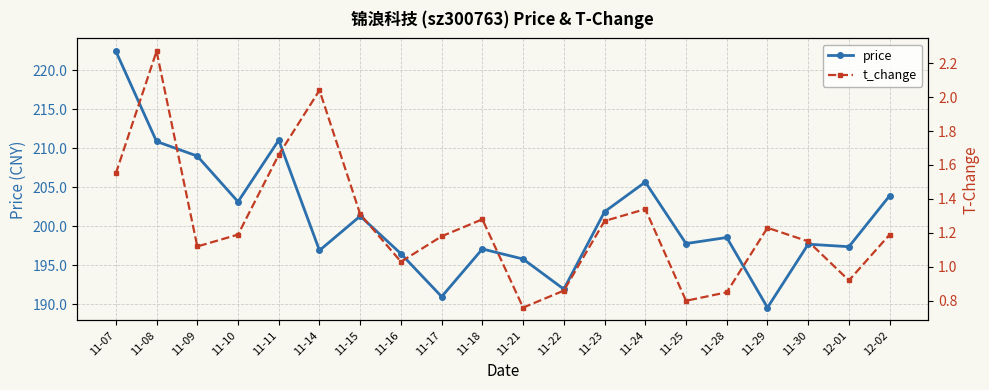

Does the chart display data point markers on the line(s)?

Yes